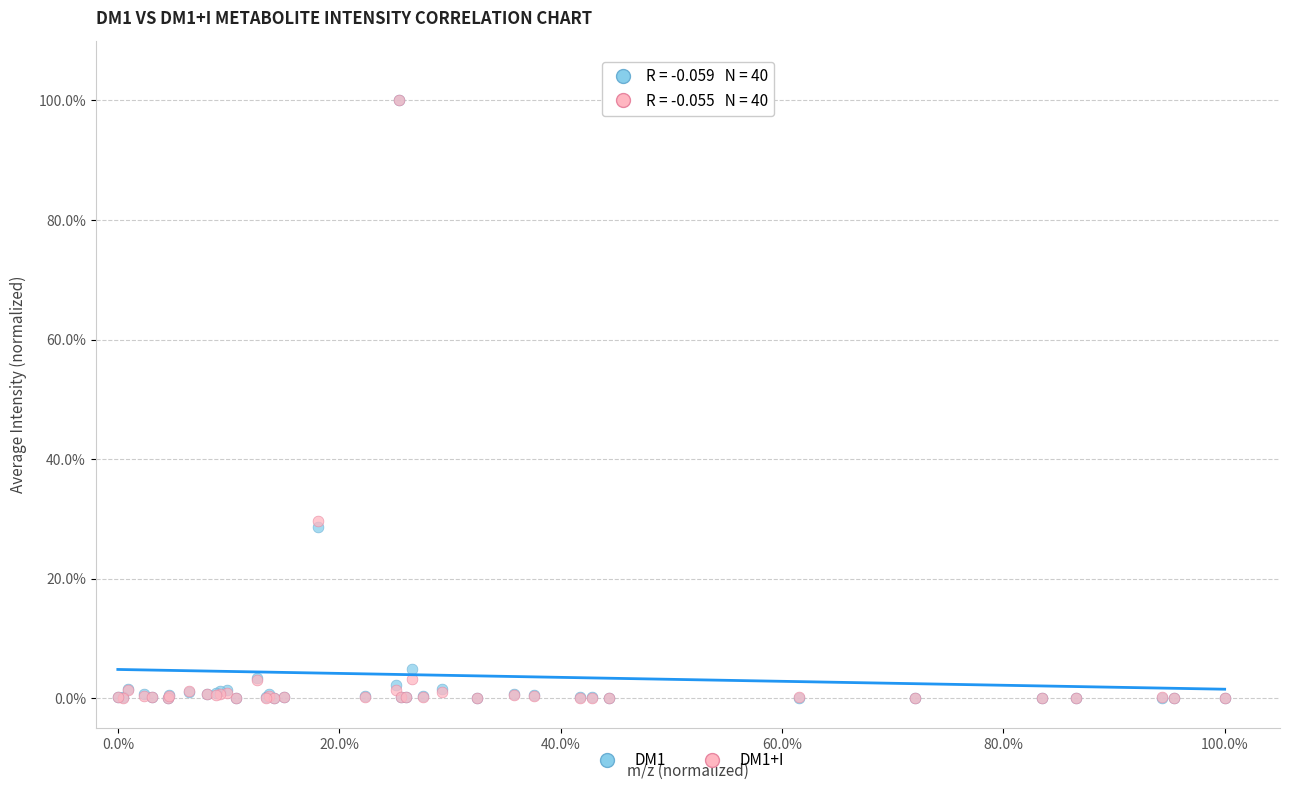

What are all the series names shown in the legend?

DM1, DM1+I